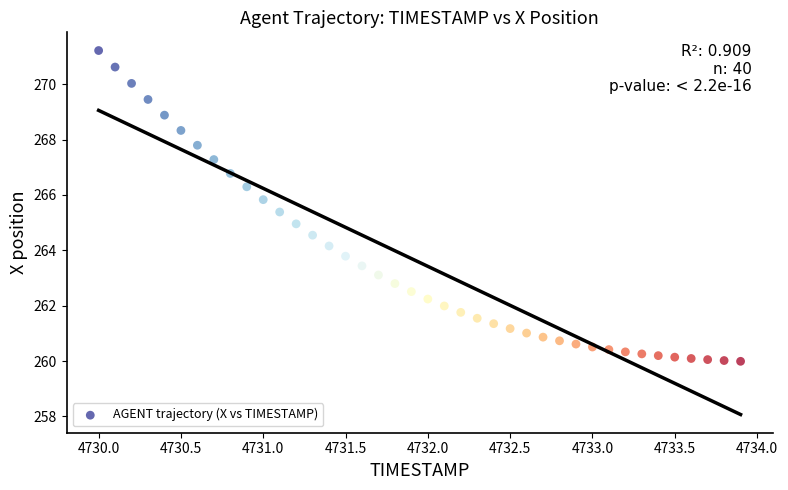

What is the range of Y values (max minus min)?

11.2